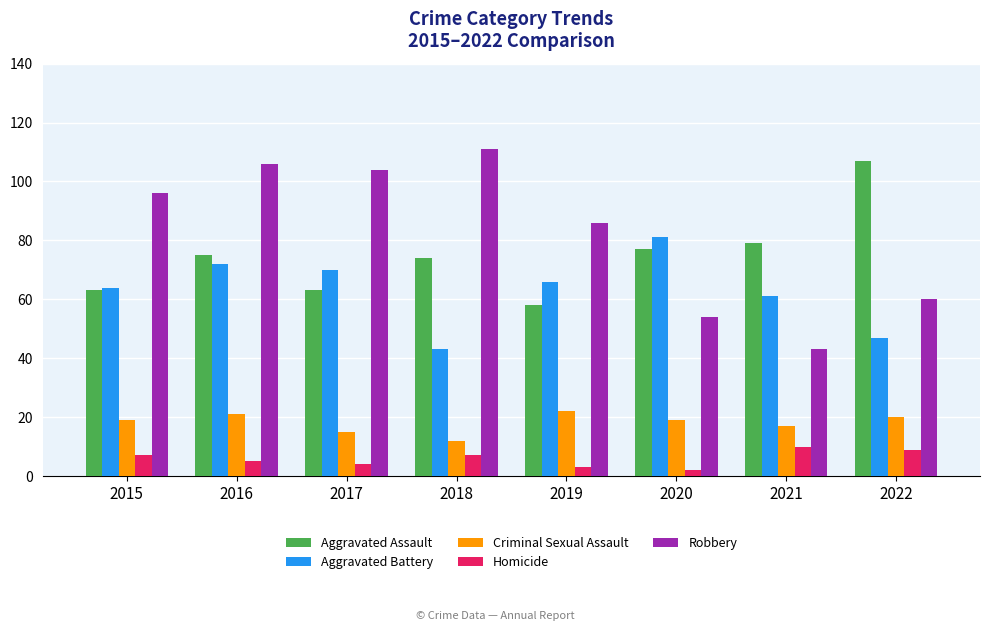

What is the sum of the Homicide values at 2017 and 2016?

9